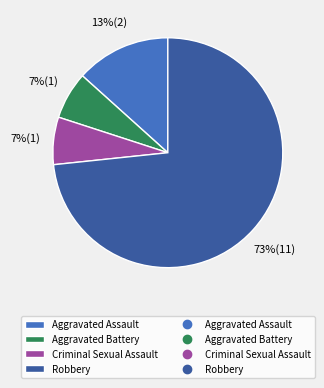

Is there any slice that represents more than half of the pie?

Yes